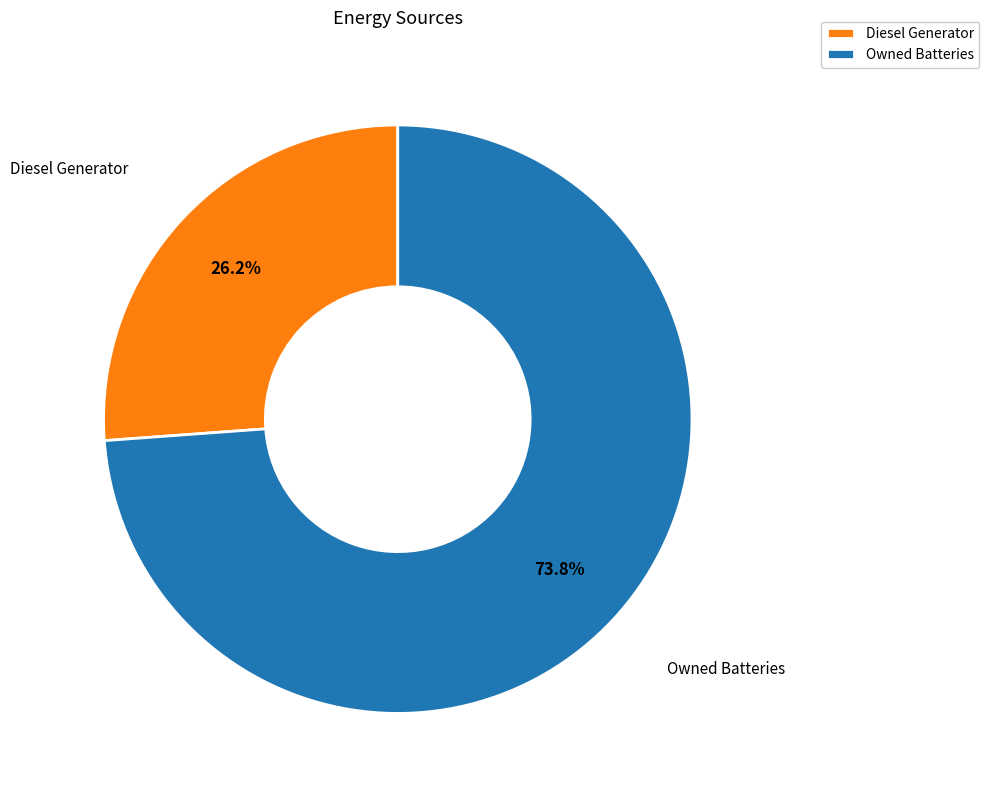

Rank the categories by value from lowest to highest.

Diesel Generator, Owned Batteries